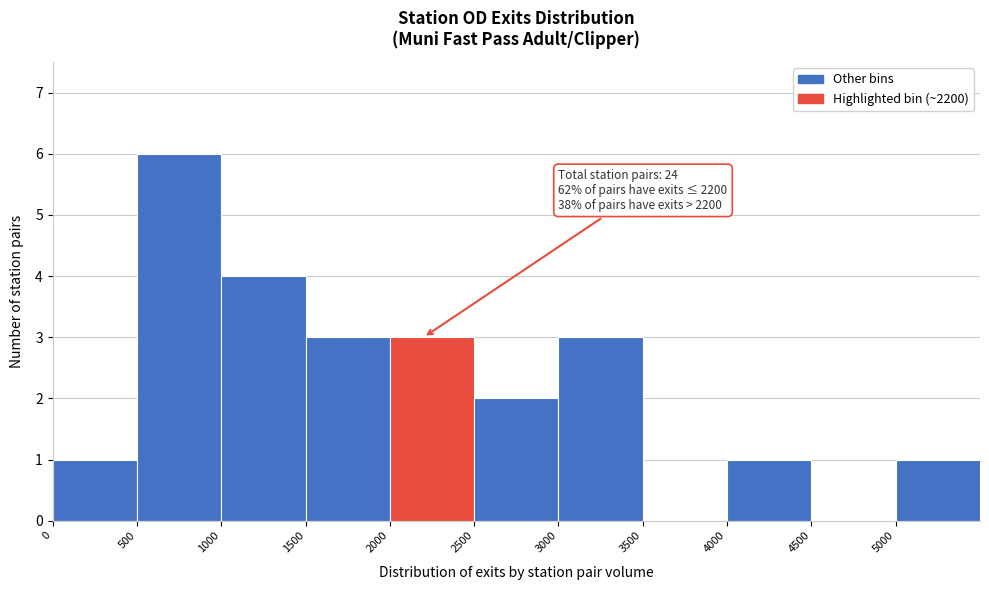

Which range on the x-axis has the tallest bar?

500 to 1000